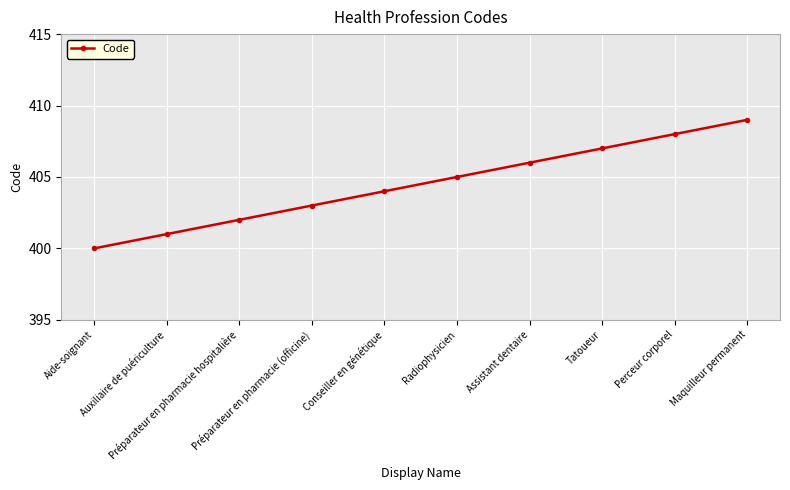

Is it true that the value at Radiophysicien is 696?

False